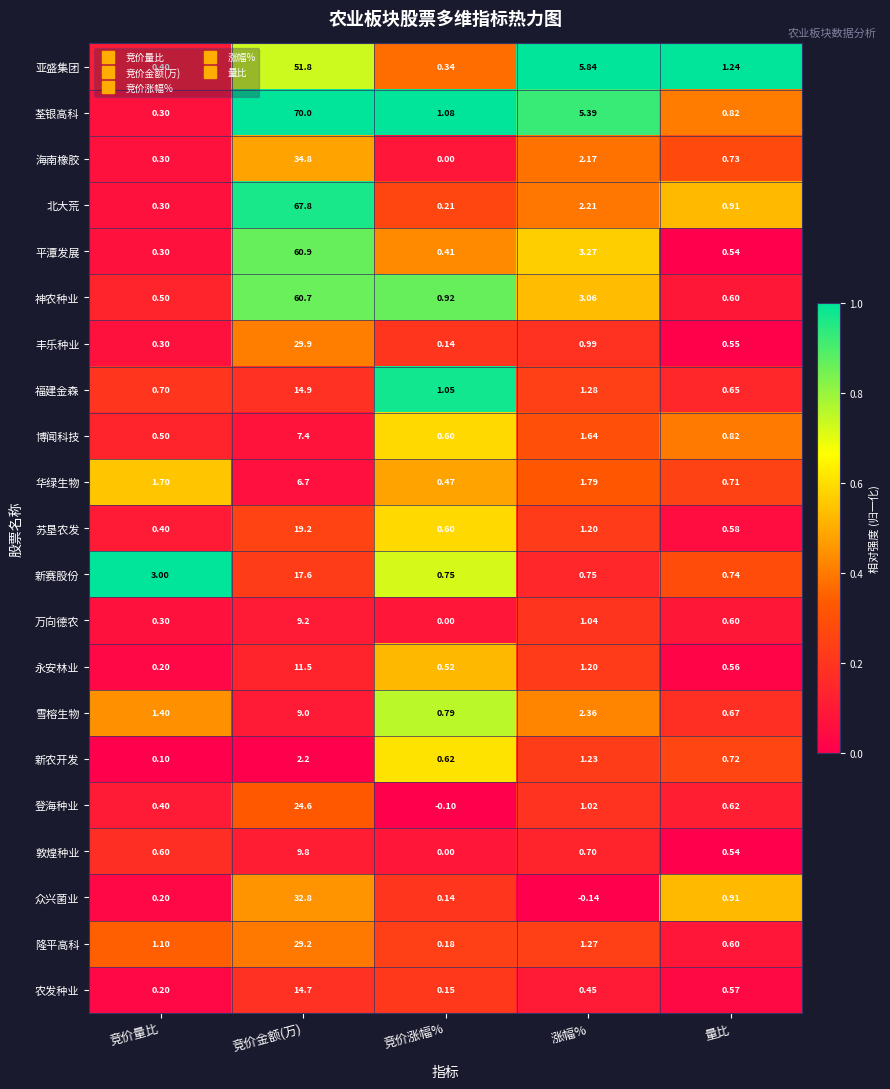

What is the greatest value displayed?

70.0